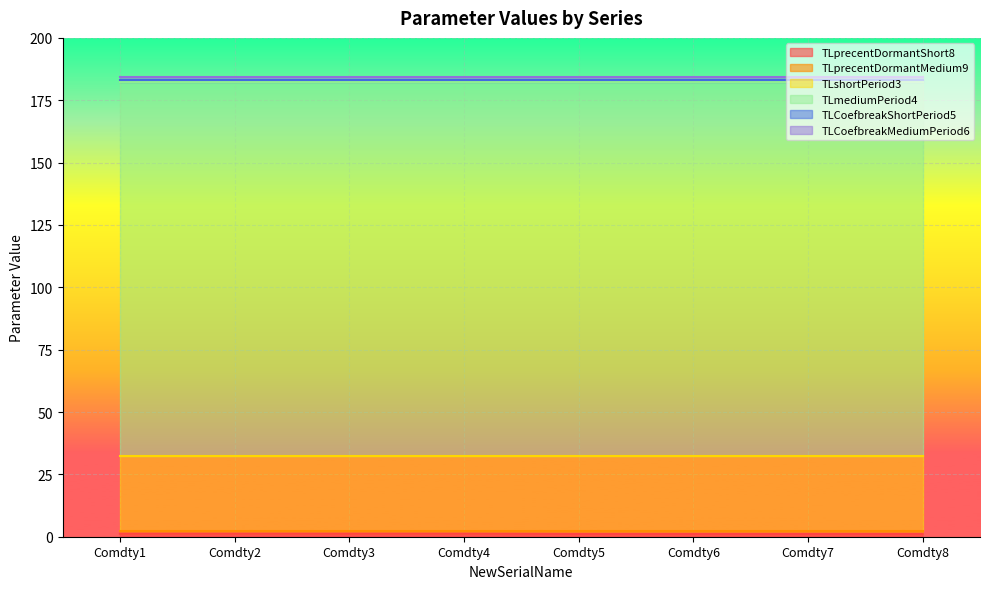

At which category is the sum across all series the highest?

Comdty1